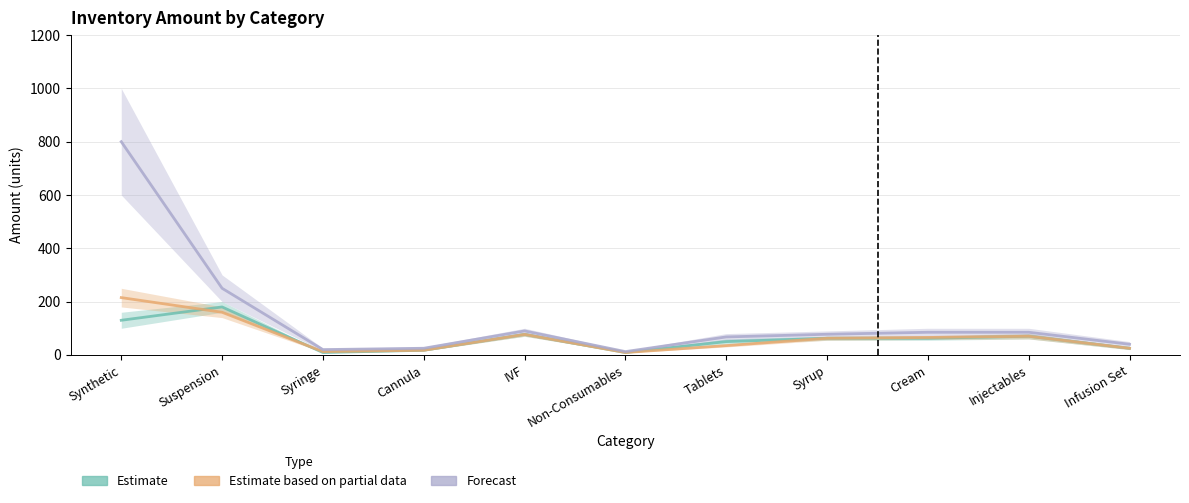

True or false: Forecast Amount and Avg Amount (partial) intersect in this chart.

False